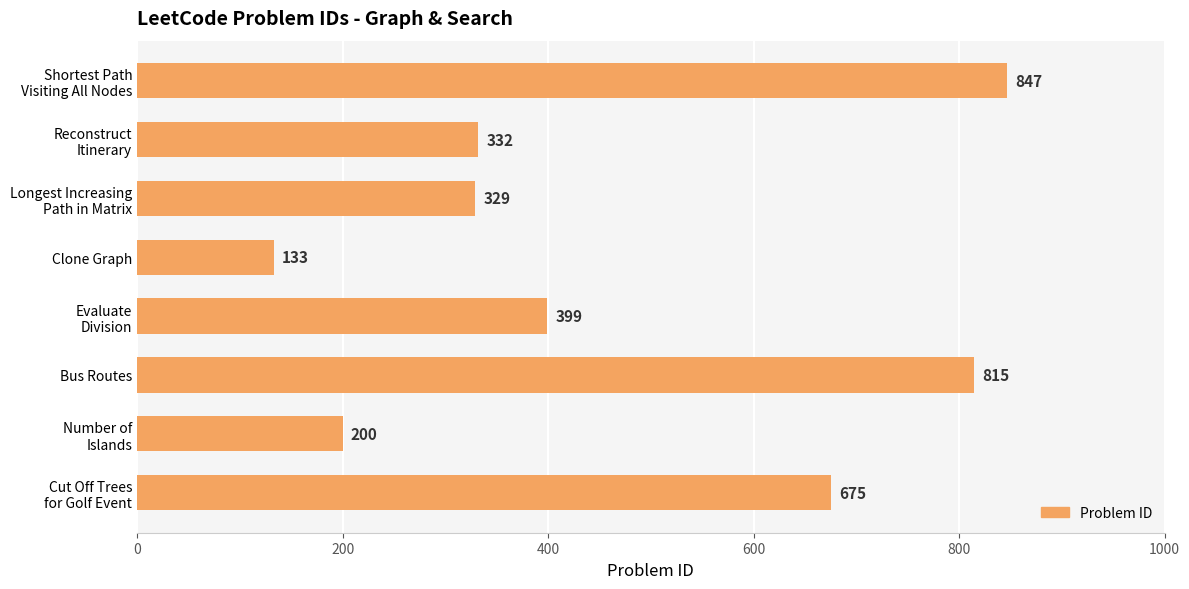

Which category has the lowest value across all series?

Clone Graph